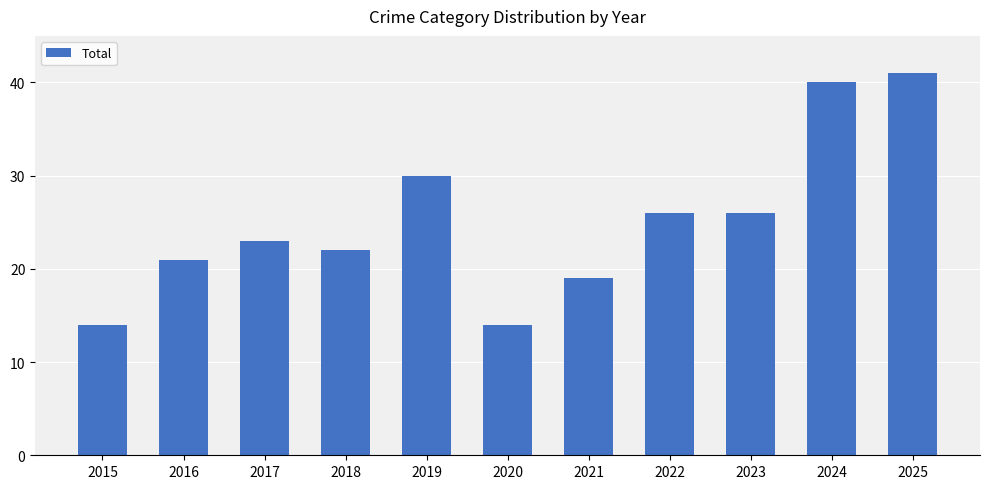

What is the value of the 10th bar from the left?

40